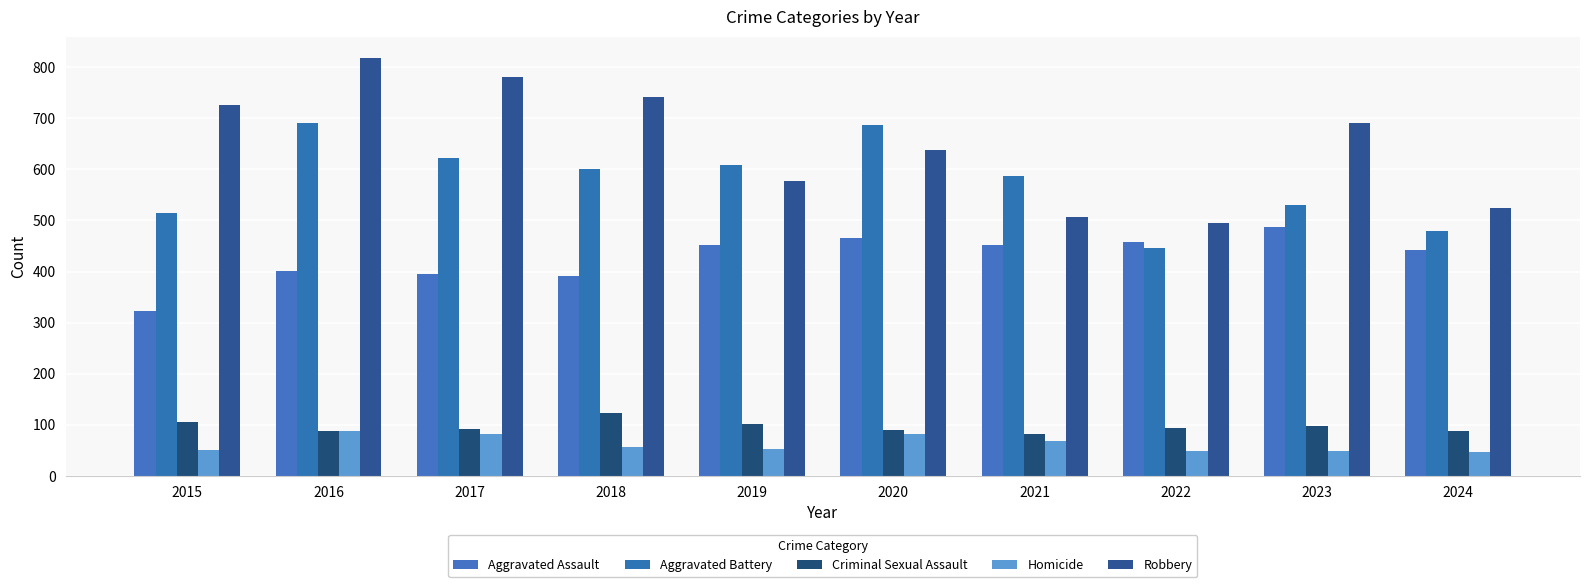

What is the value of the Criminal Sexual Assault bar at the 1st from the left?

105